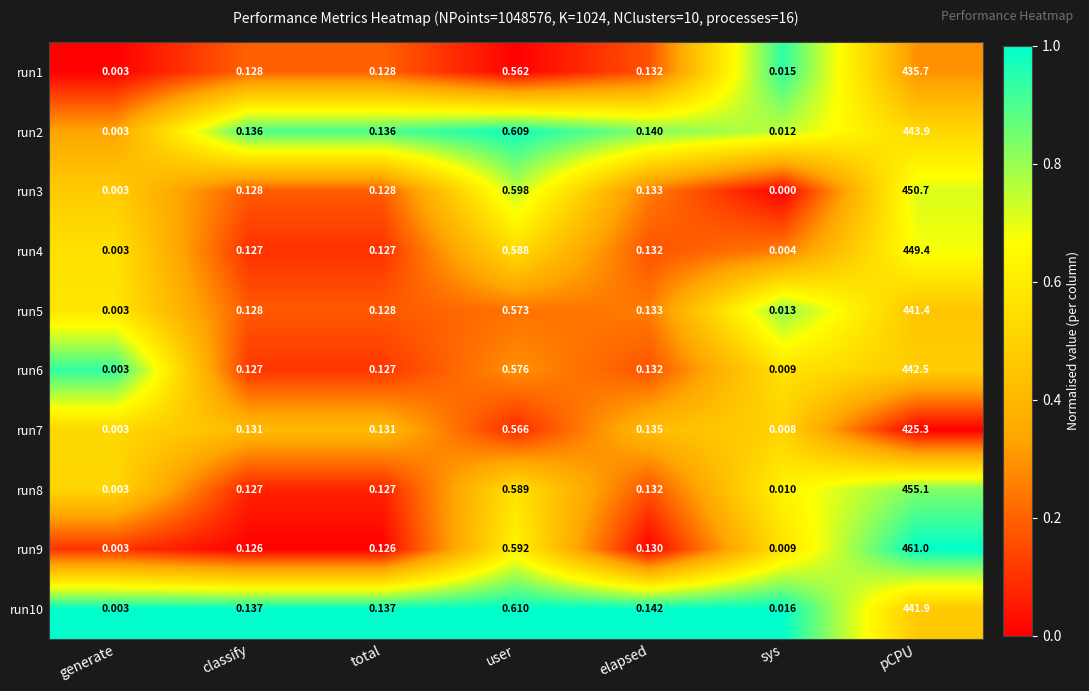

How many distinct data groups are displayed?

10